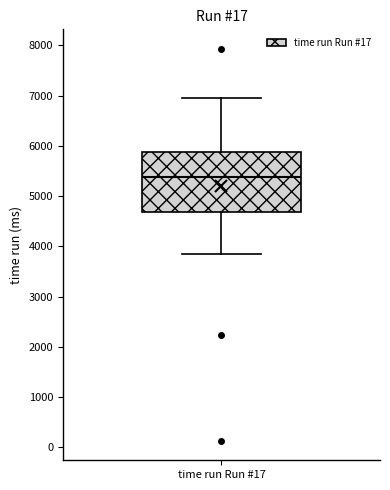

Transcribe this box plot: give where the median line is, the range the box spans, and where the two whiskers end, as read against the y-axis. The values are not printed on the chart, so give them approximately, as read against the axis.

median 5400, box 4700 to 5900, whiskers 3900 to 7000